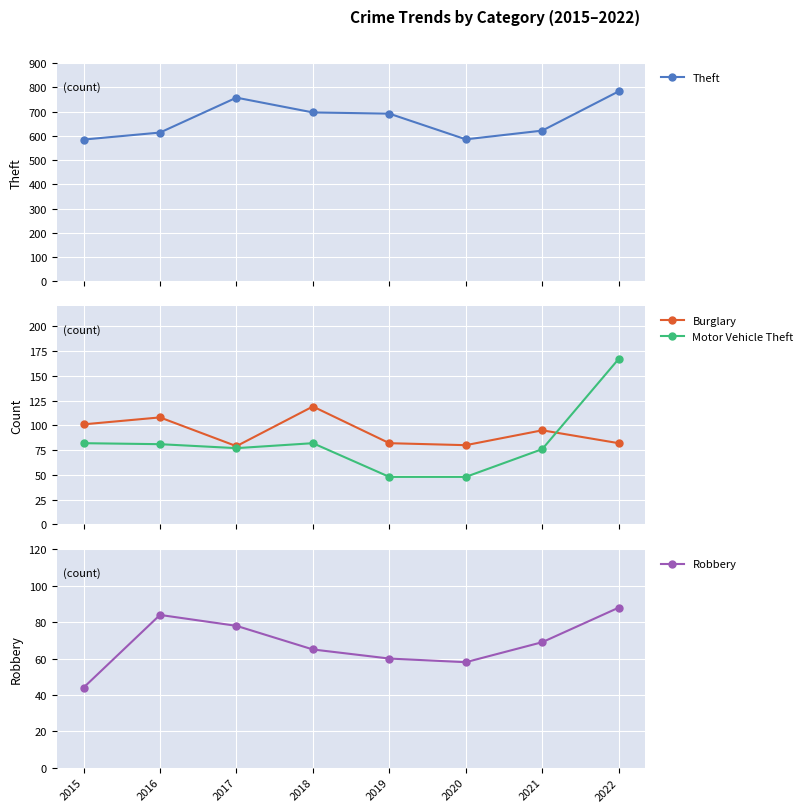

Which series has the largest range (max minus min)?

Theft